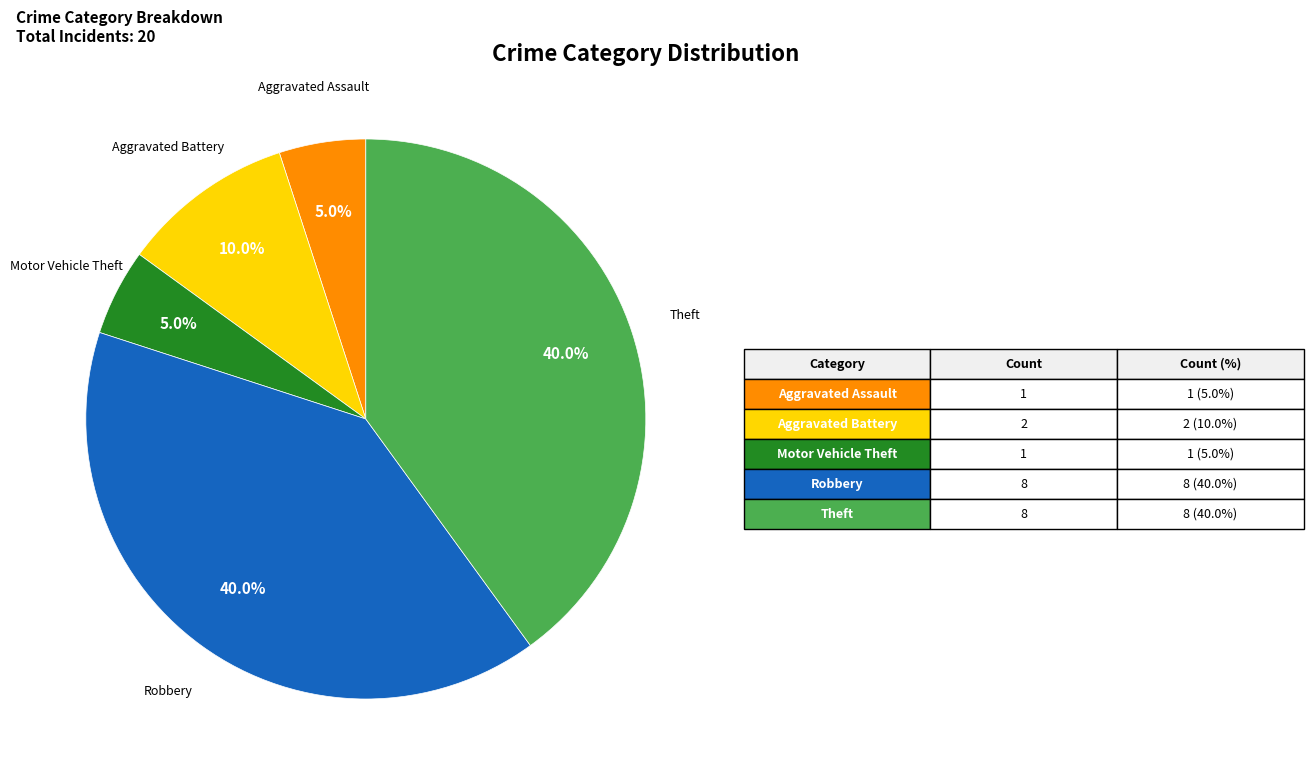

Does Theft represent more than half of the total?

No